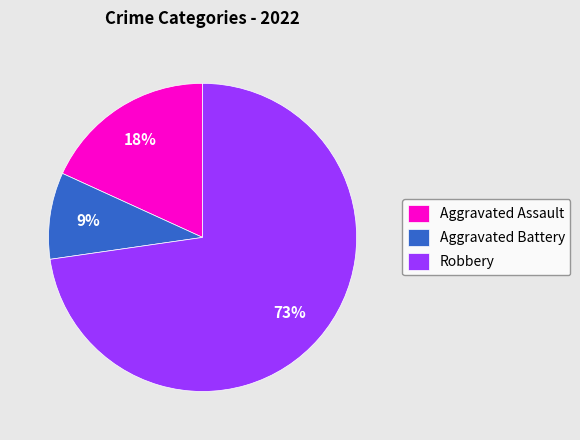

Which has a higher value, Robbery or Aggravated Battery?

Robbery